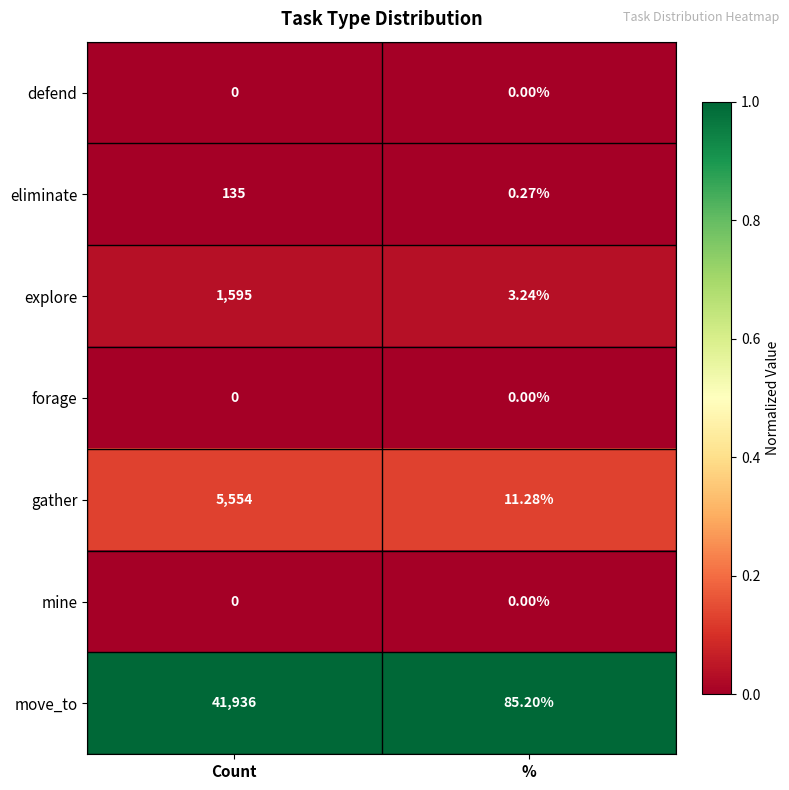

Is the value of explore at Count greater than the value of mine at Count?

Yes